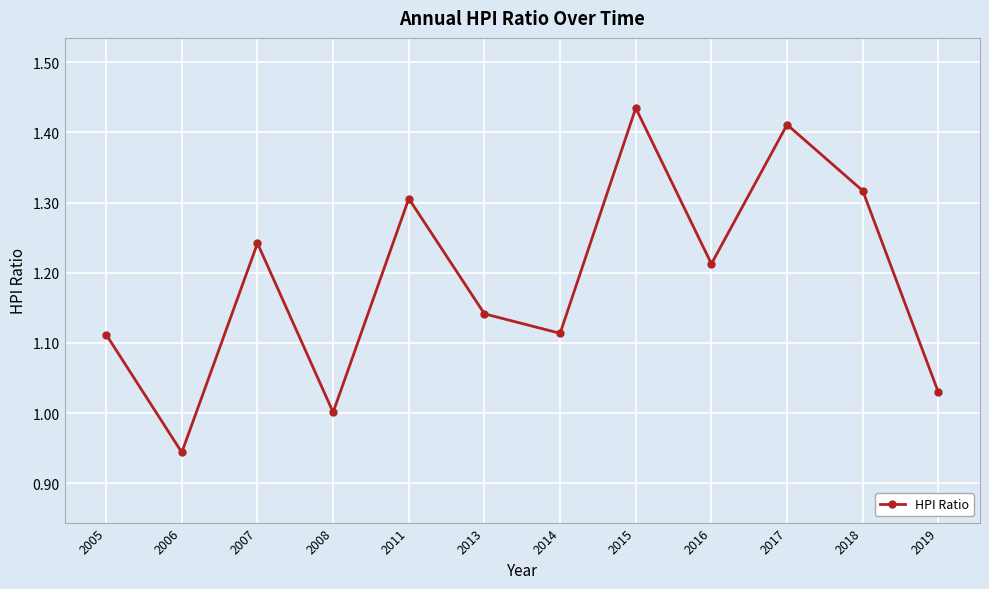

What is the sum of all values?

14.3